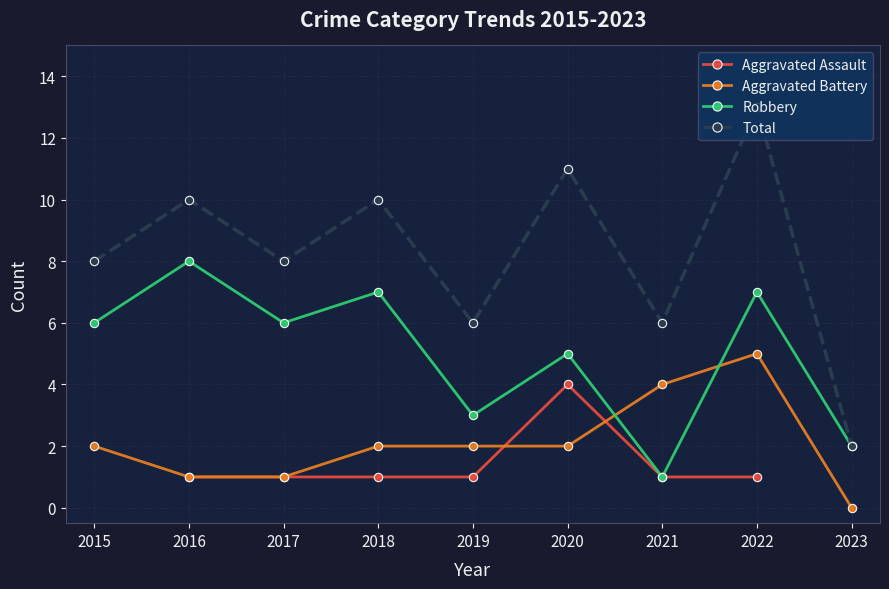

The value of Aggravated Assault at 2022 is 0.3. True or false?

False